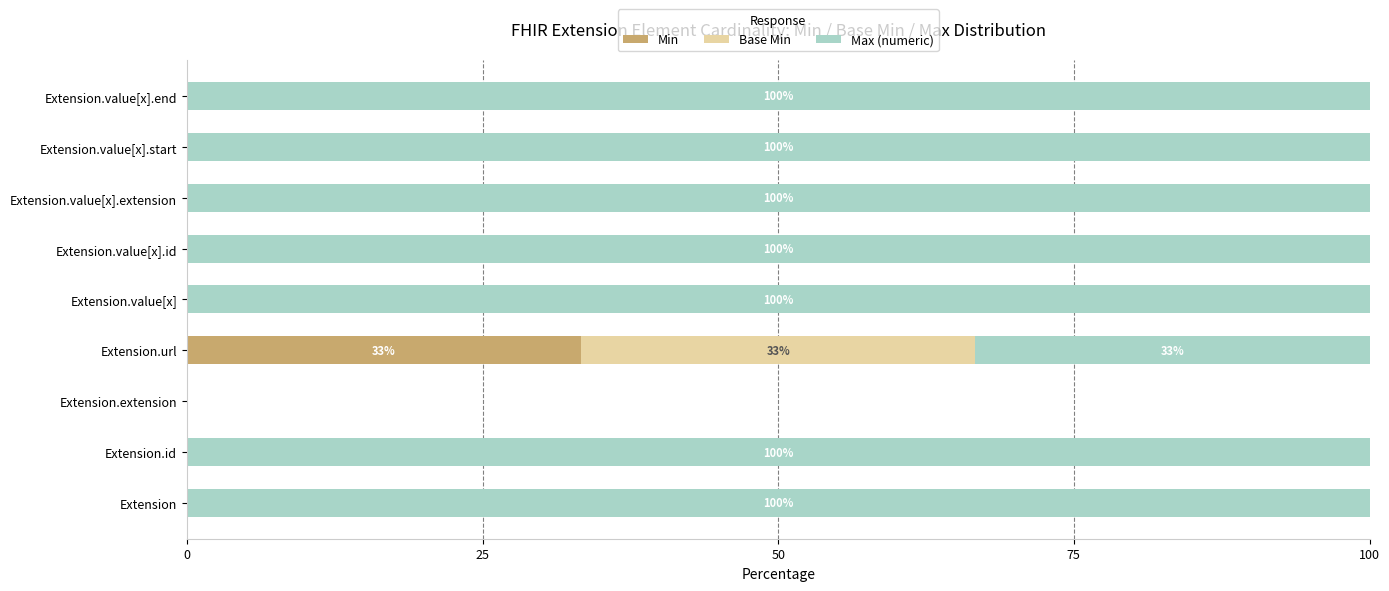

What is the total value across all series at Extension.value[x].extension?

100.0